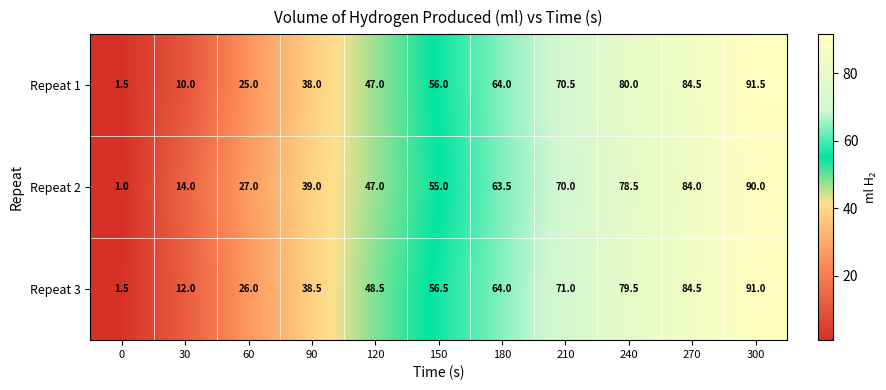

What is the sum of the Repeat 1 values at 0 and 120?

48.5